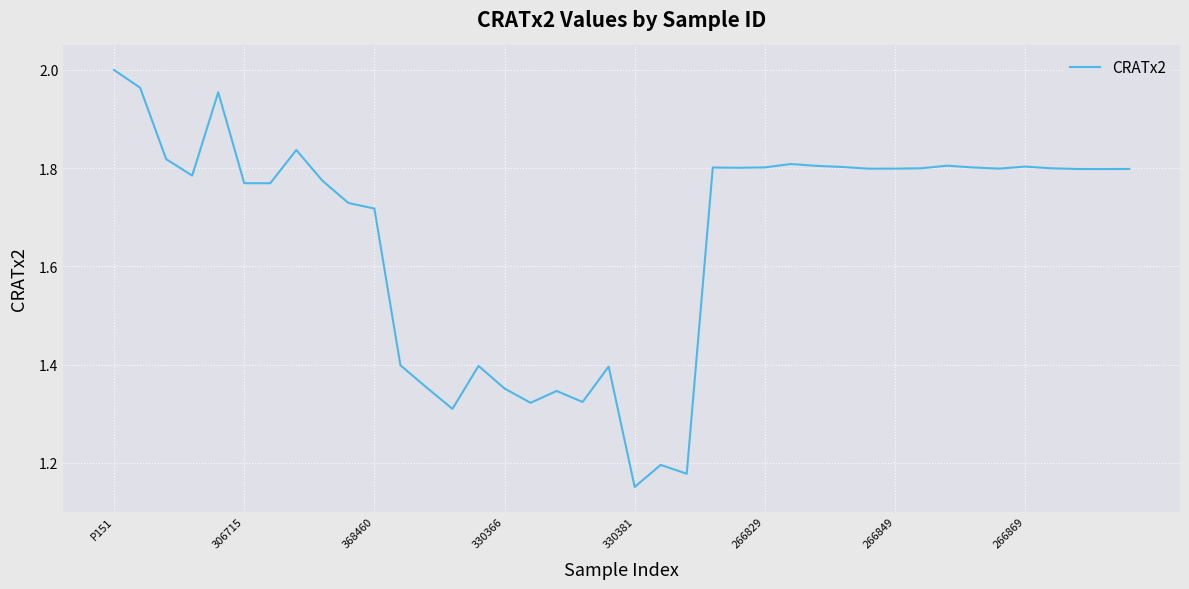

What is the difference between the maximum and minimum values?

0.8